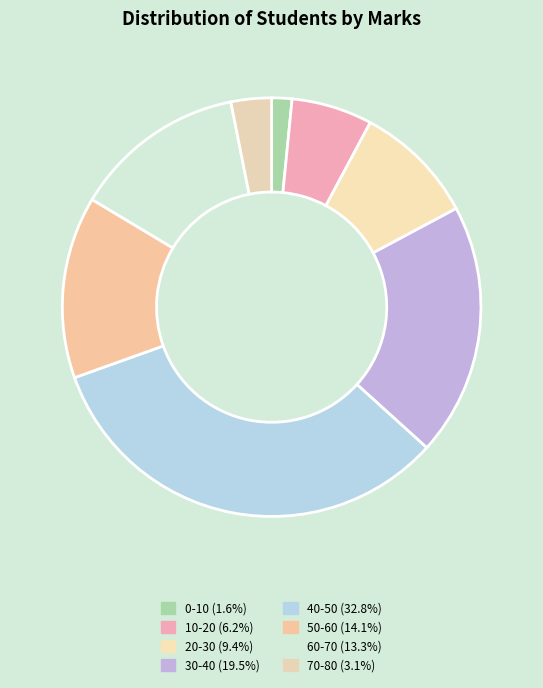

To the nearest percent, what is the combined percentage of 60-70 and 10-20?

20%